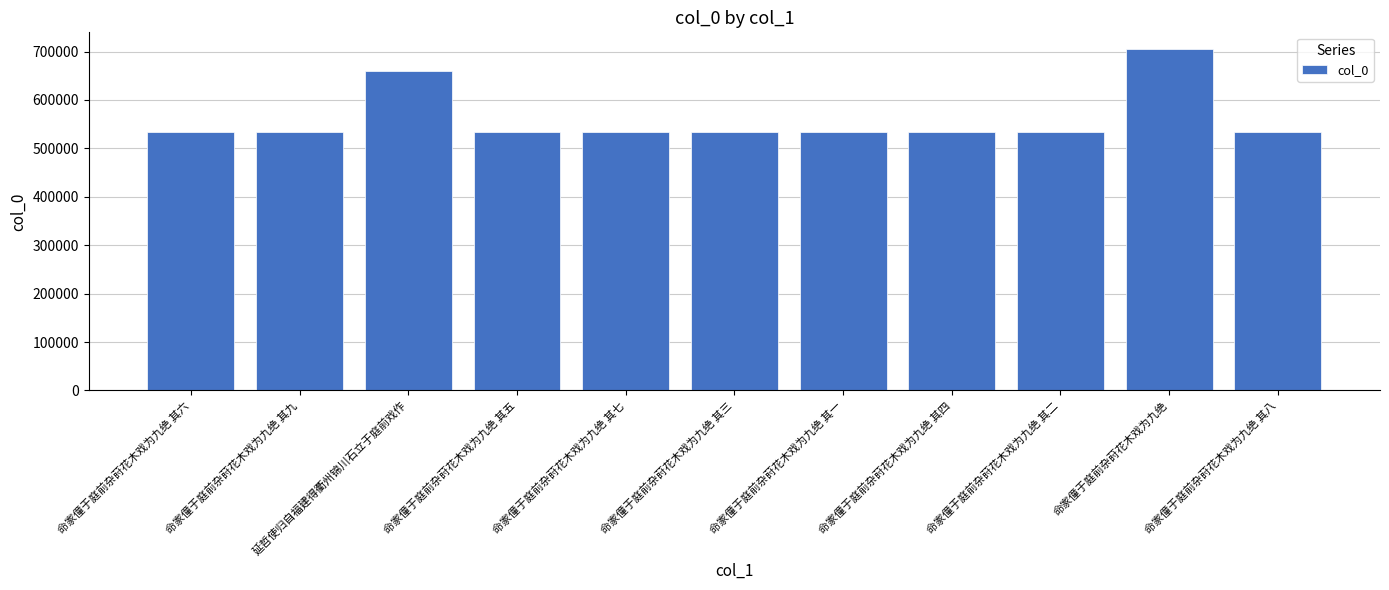

What is the smallest value displayed?

534241